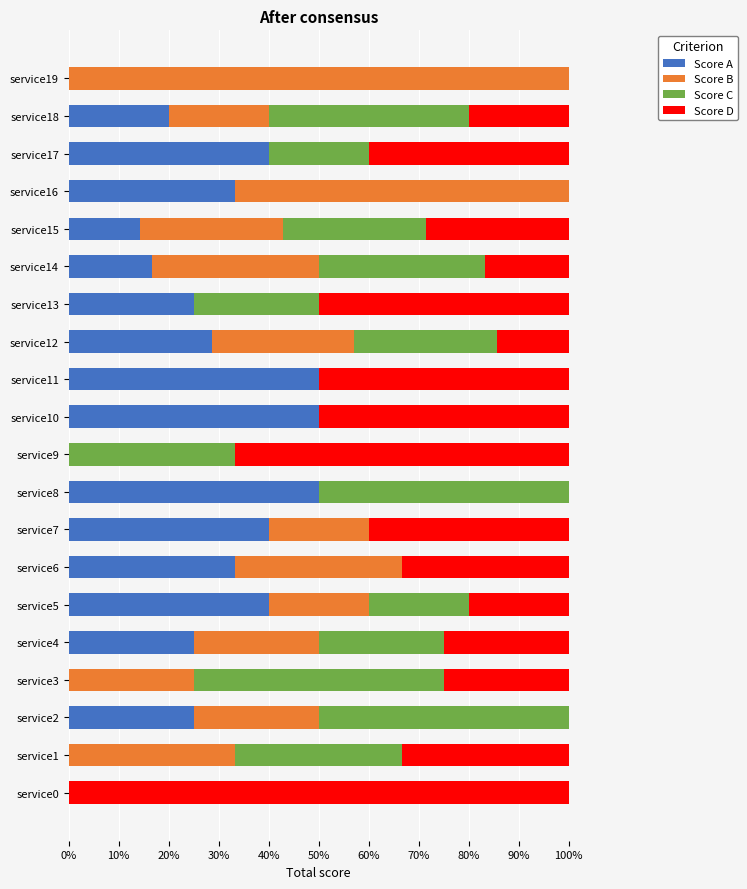

How many categories are shown in the chart?

20